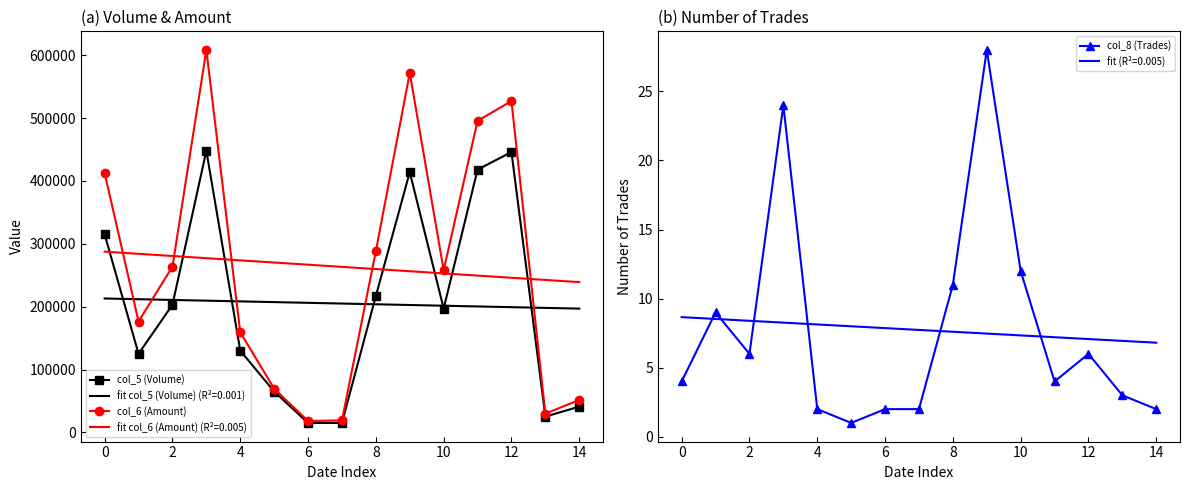

What is the lowest value of the col_6 (Amount) series?

18050.0